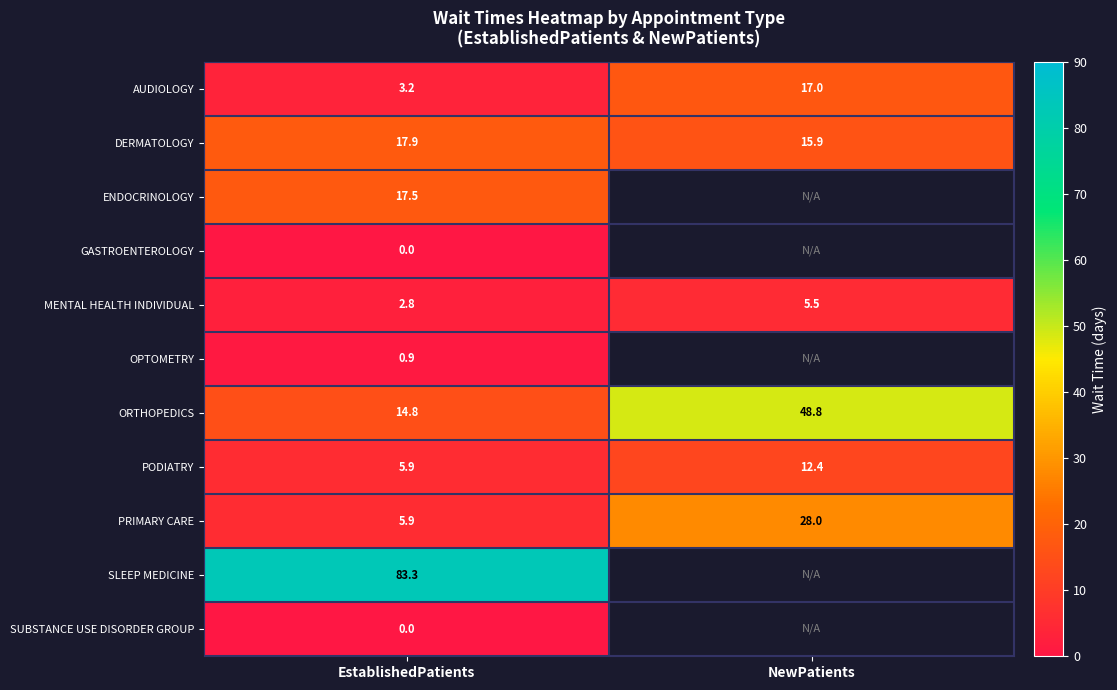

Is the value of ORTHOPEDICS at EstablishedPatients greater than the value of SLEEP MEDICINE at EstablishedPatients?

No